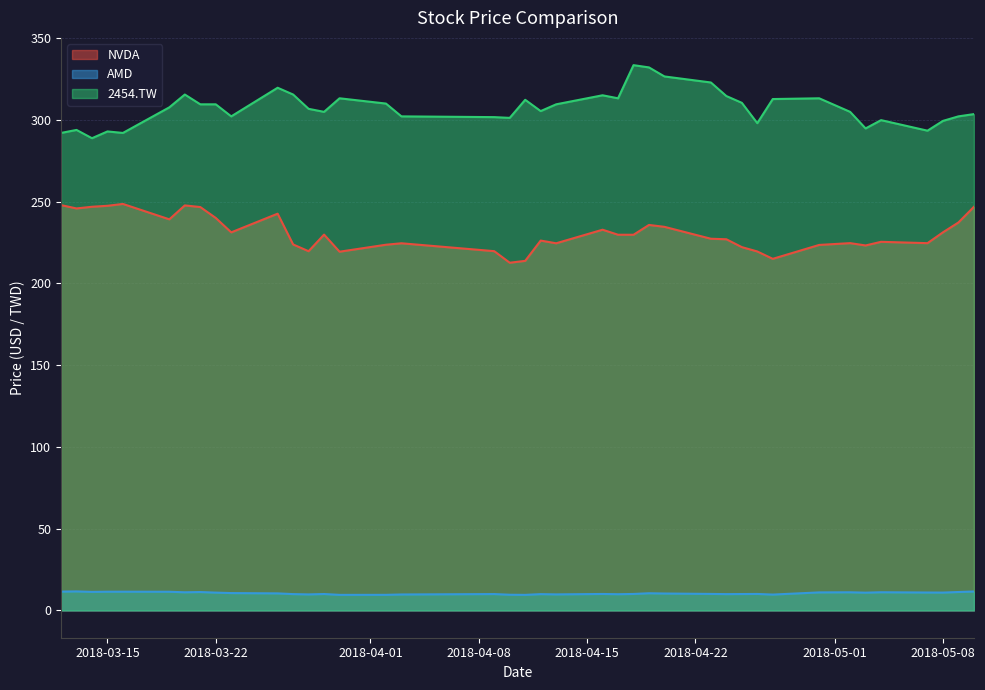

In NVDA, how many points are higher than both neighbors (excluding endpoints)?

10